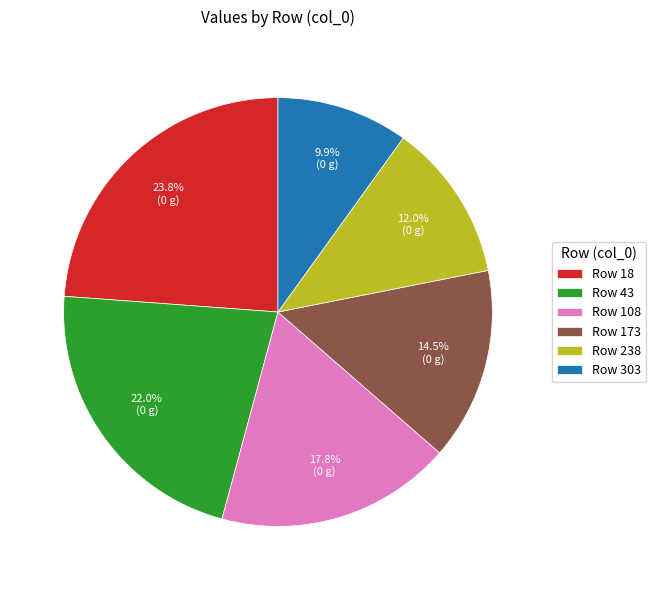

Combined, what portion of the pie is Row 238 and Row 173?

26.5%